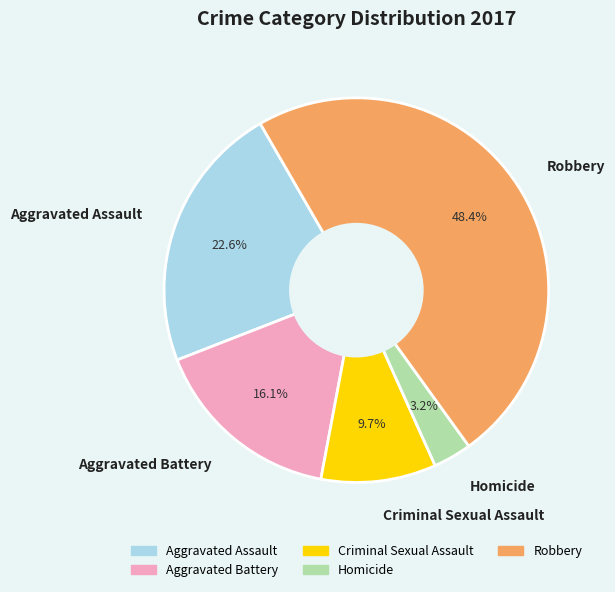

What percentage do Aggravated Battery and Aggravated Assault together represent?

38.7%